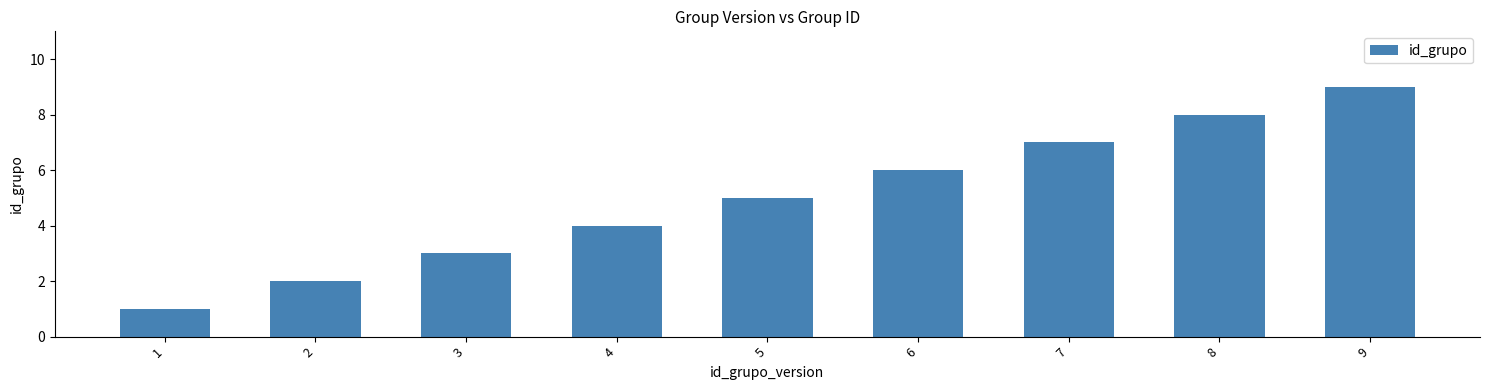

What is the difference between the values at 6 and 3?

3